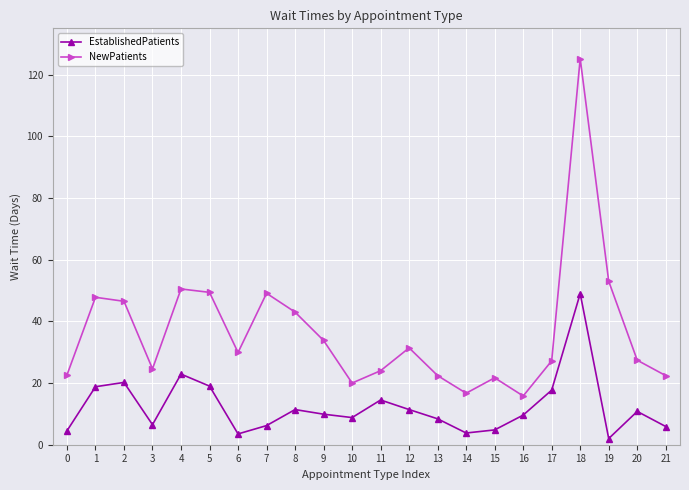

Where is the first local minimum for NewPatients?

3